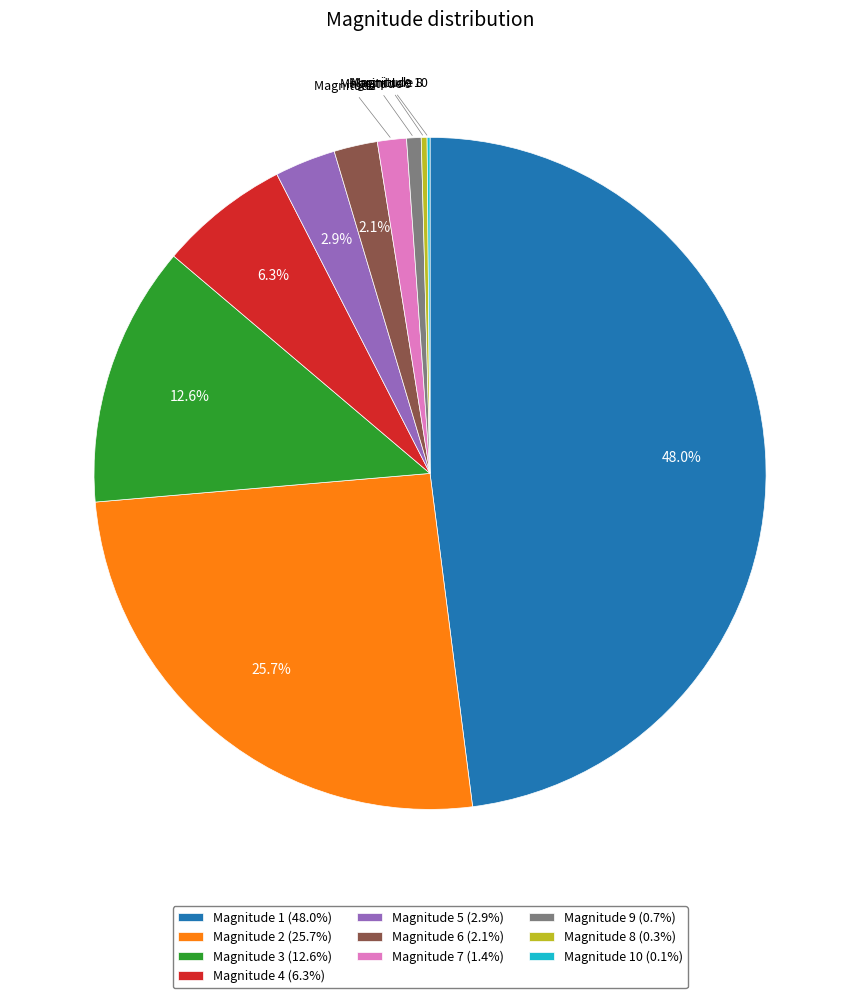

What percentage is NOT represented by Magnitude 2 (25.7%)?

74.3%